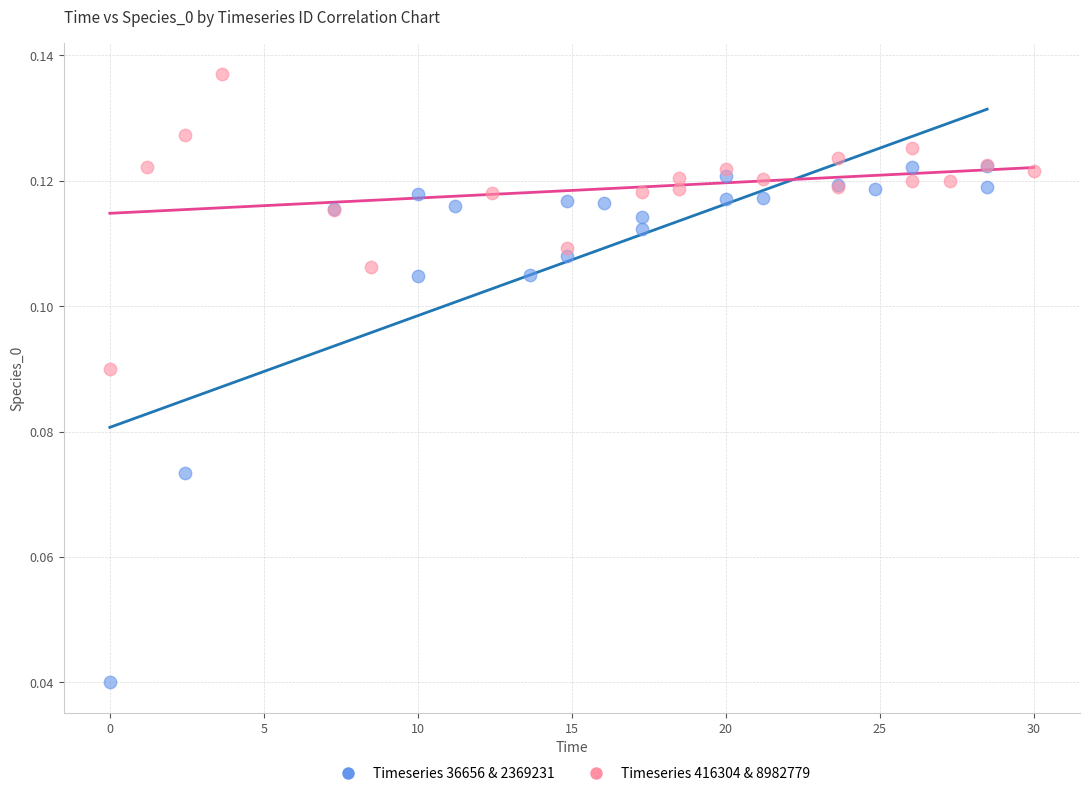

Which series contains the highest Y value?

Timeseries 416304 & 8982779